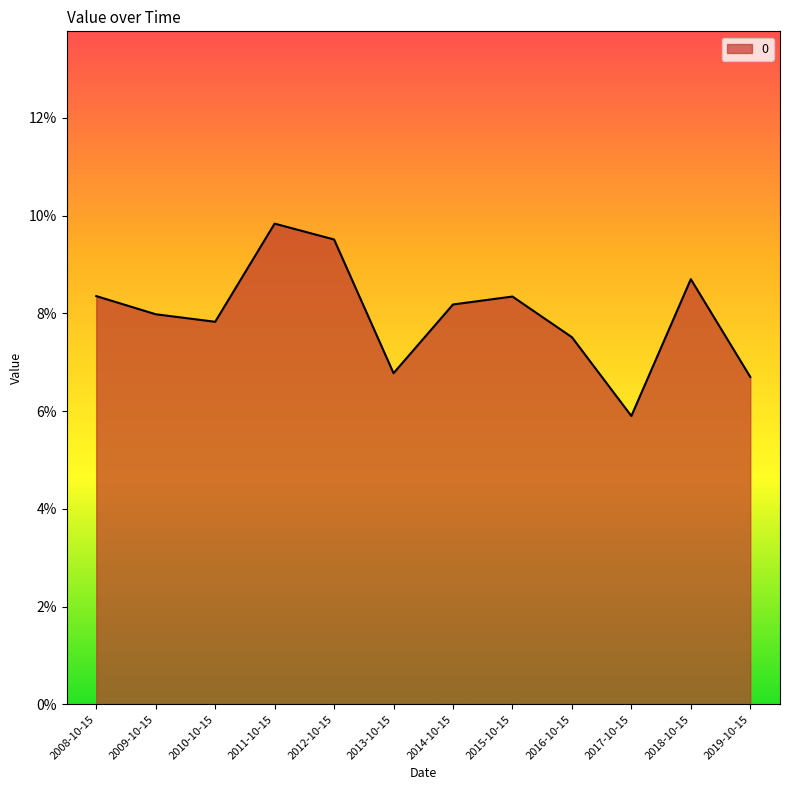

What is the label of the 1st point from the right?

2019-10-15